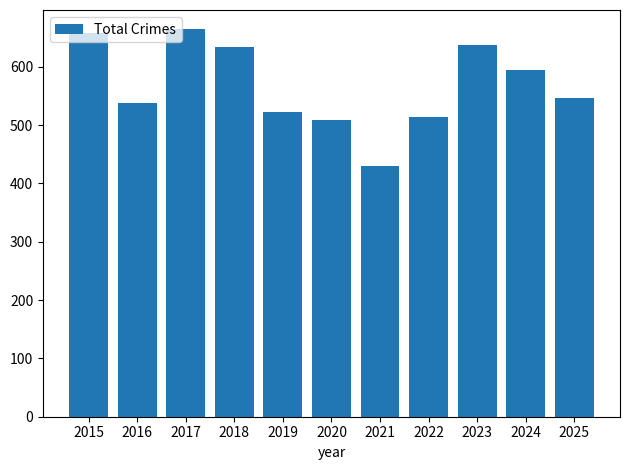

What is the change in value from 2023 to 2024?

-43